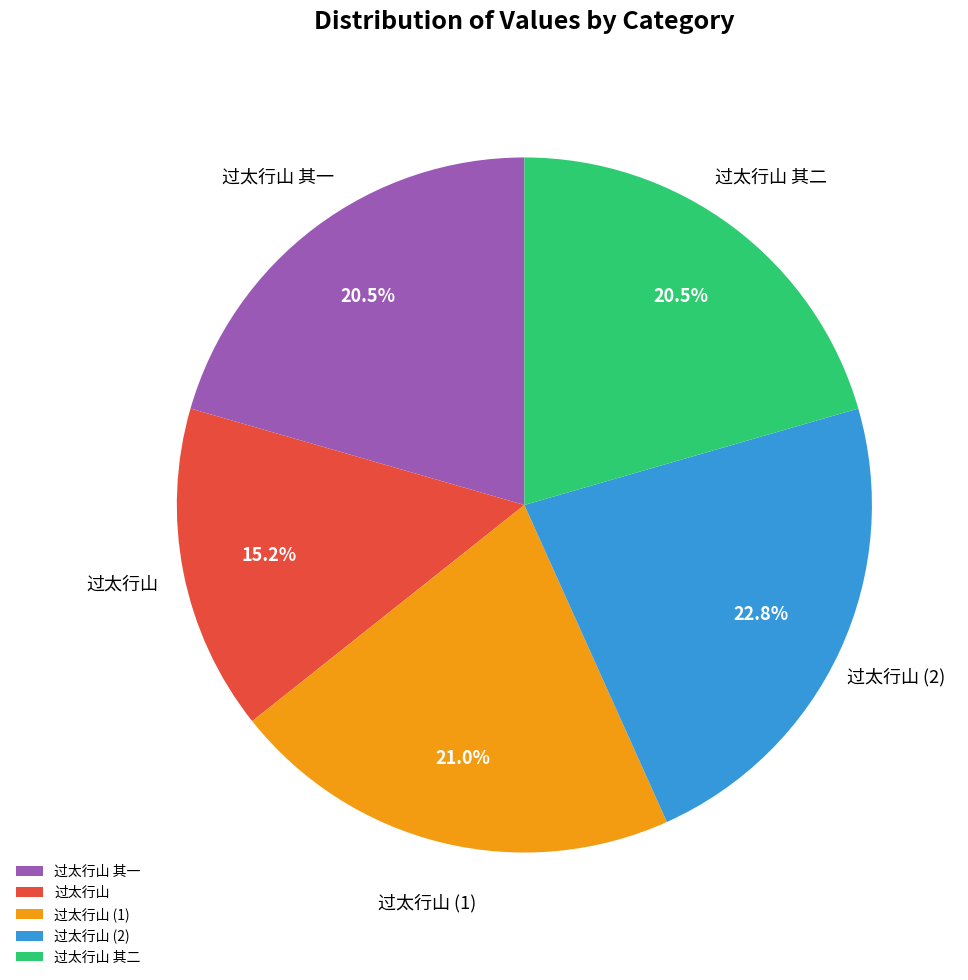

To the nearest percent, what is the difference between the largest and smallest slice percentages?

8%